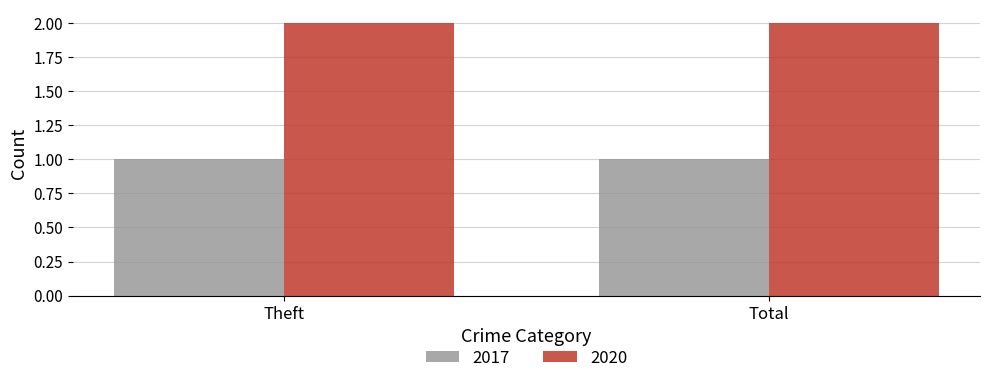

At how many categories does at least one series exceed 1?

2